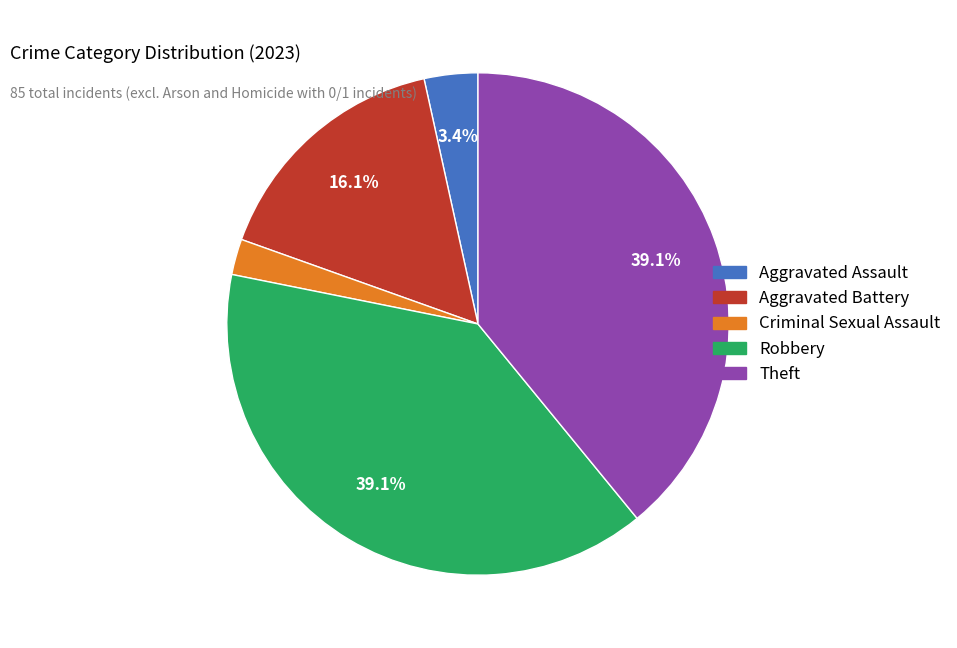

Between Aggravated Assault and Theft, which is larger?

Theft